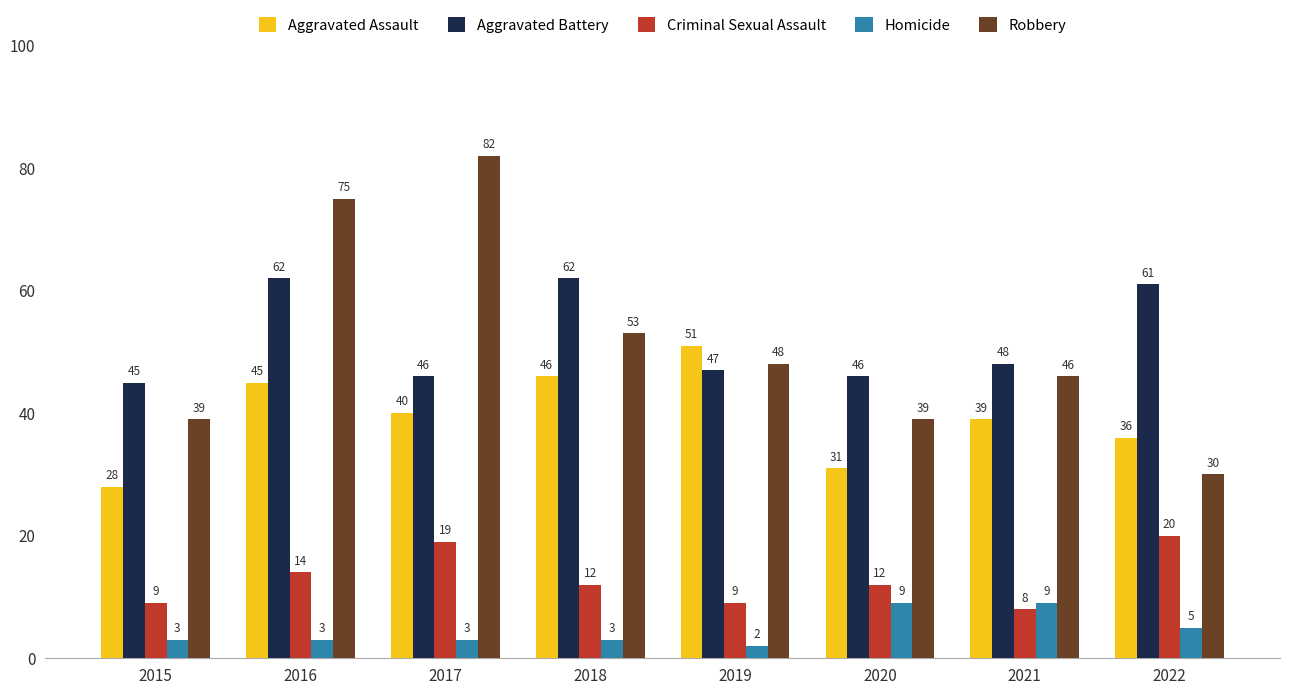

Reading left to right, list all the values displayed in this chart.

Aggravated Assault: 2015=28	2016=45	2017=40	2018=46	2019=51	2020=31	2021=39	2022=36
Aggravated Battery: 2015=45	2016=62	2017=46	2018=62	2019=47	2020=46	2021=48	2022=61
Criminal Sexual Assault: 2015=9	2016=14	2017=19	2018=12	2019=9	2020=12	2021=8	2022=20
Homicide: 2015=3	2016=3	2017=3	2018=3	2019=2	2020=9	2021=9	2022=5
Robbery: 2015=39	2016=75	2017=82	2018=53	2019=48	2020=39	2021=46	2022=30